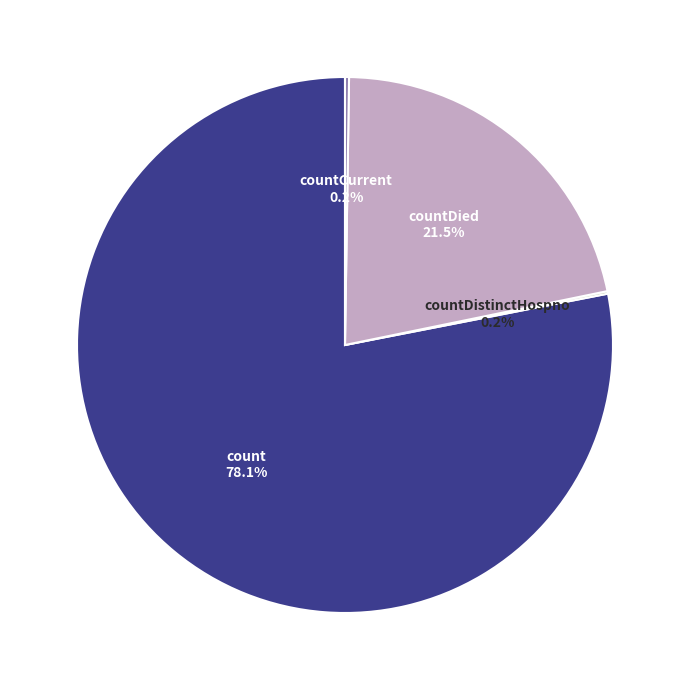

Which category accounts for the majority?

count